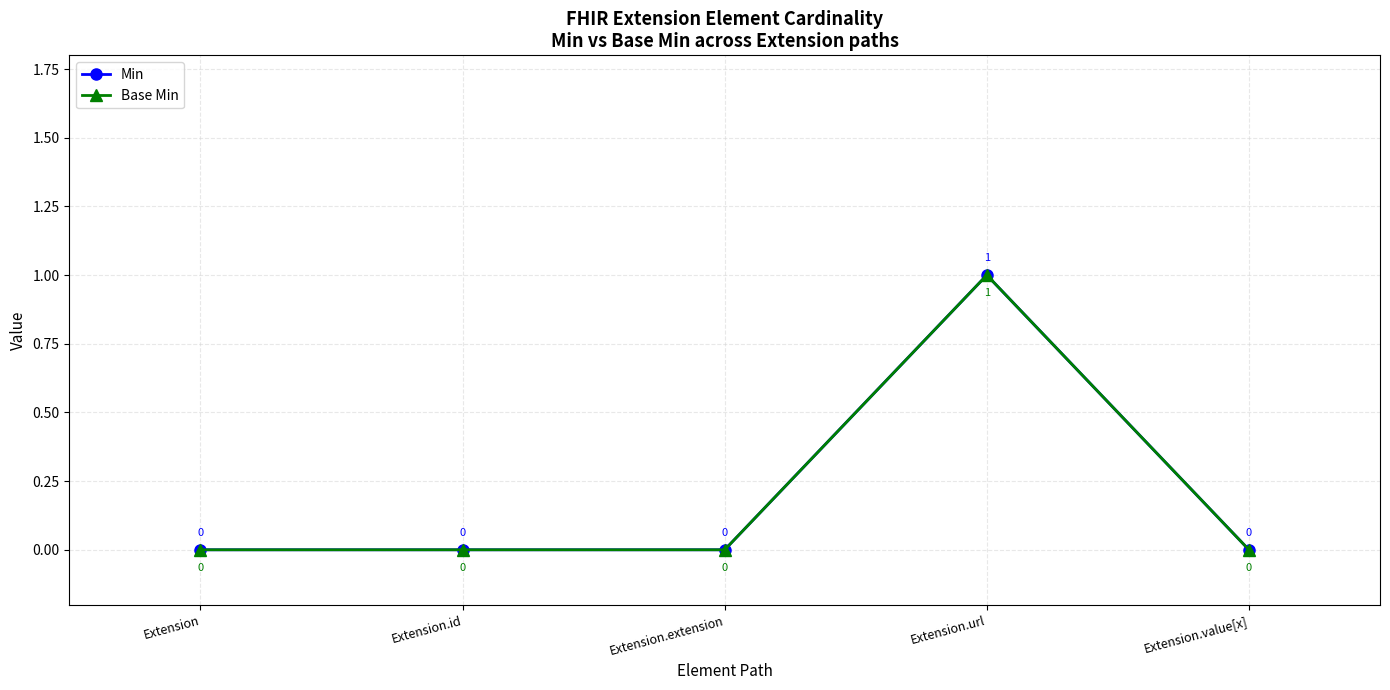

Is the value of Base Min at Extension.url greater than the value of Min at Extension.id?

Yes